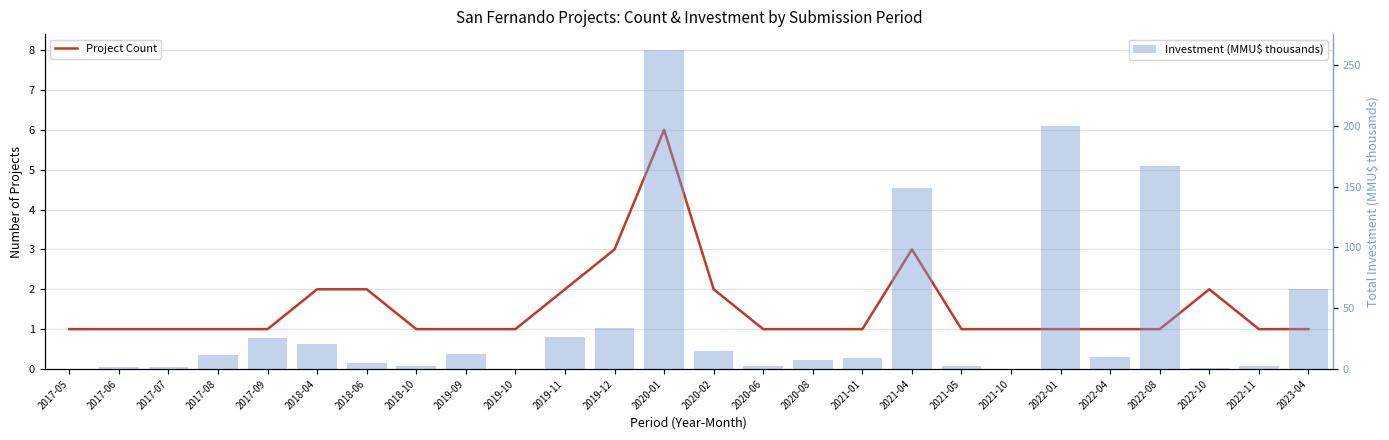

At how many categories does at least one series exceed 13?

10